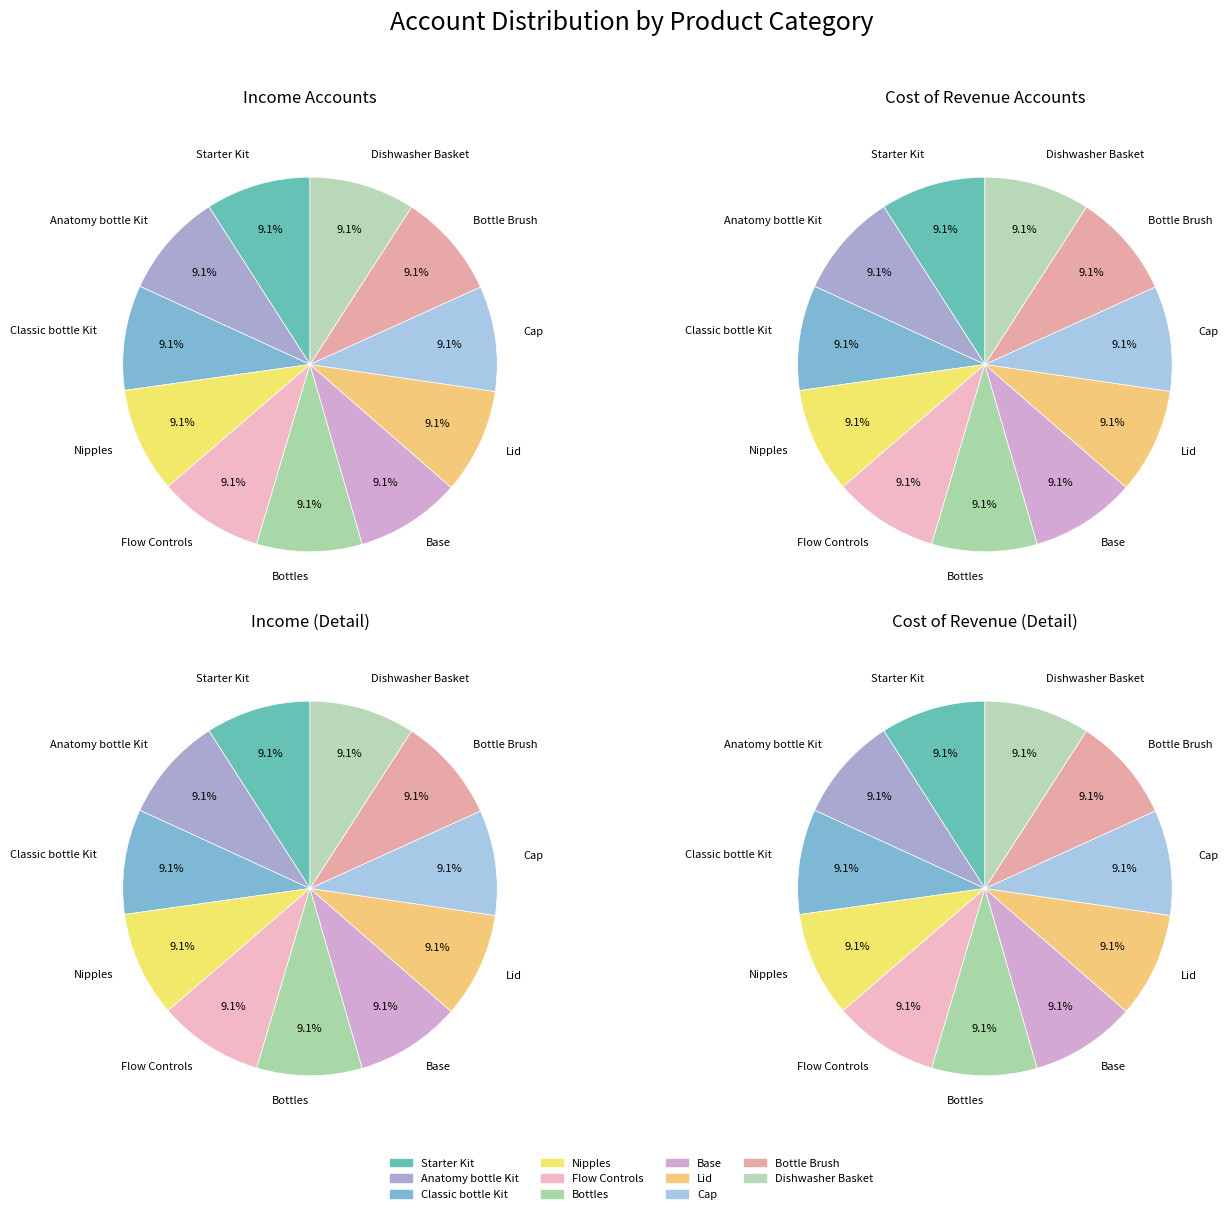

Does Classic bottle Kit represent more than half of the total?

No